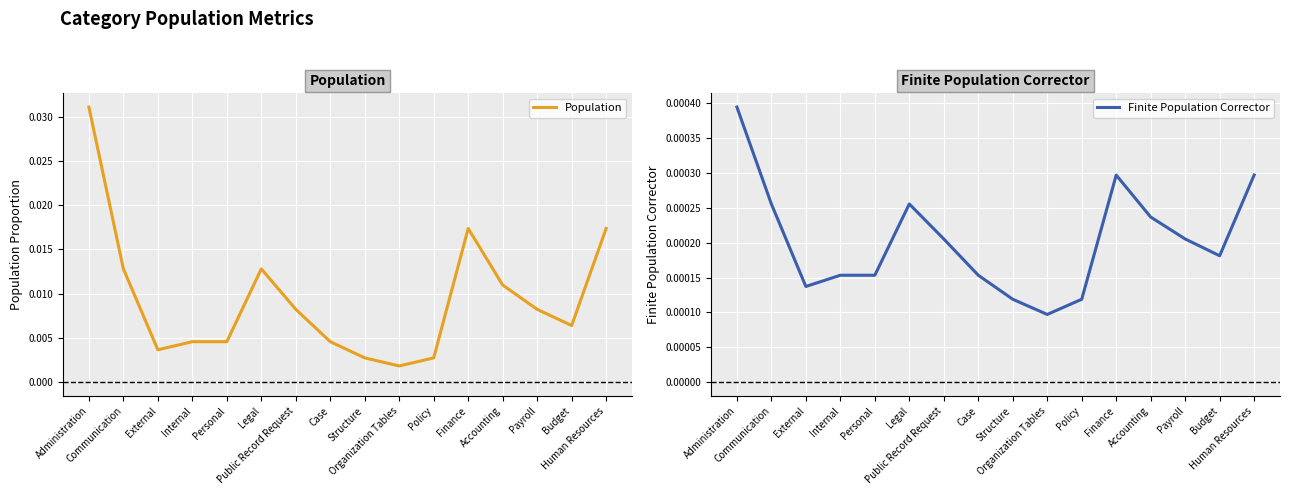

Is the value of Finite Population Corrector at Organization Tables greater than the value of Population at Administration?

No